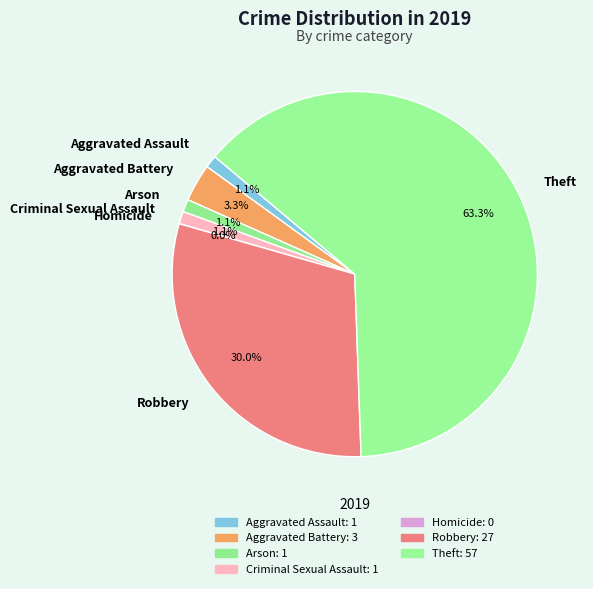

The Homicide slice represents 1% of the pie. True or false?

False